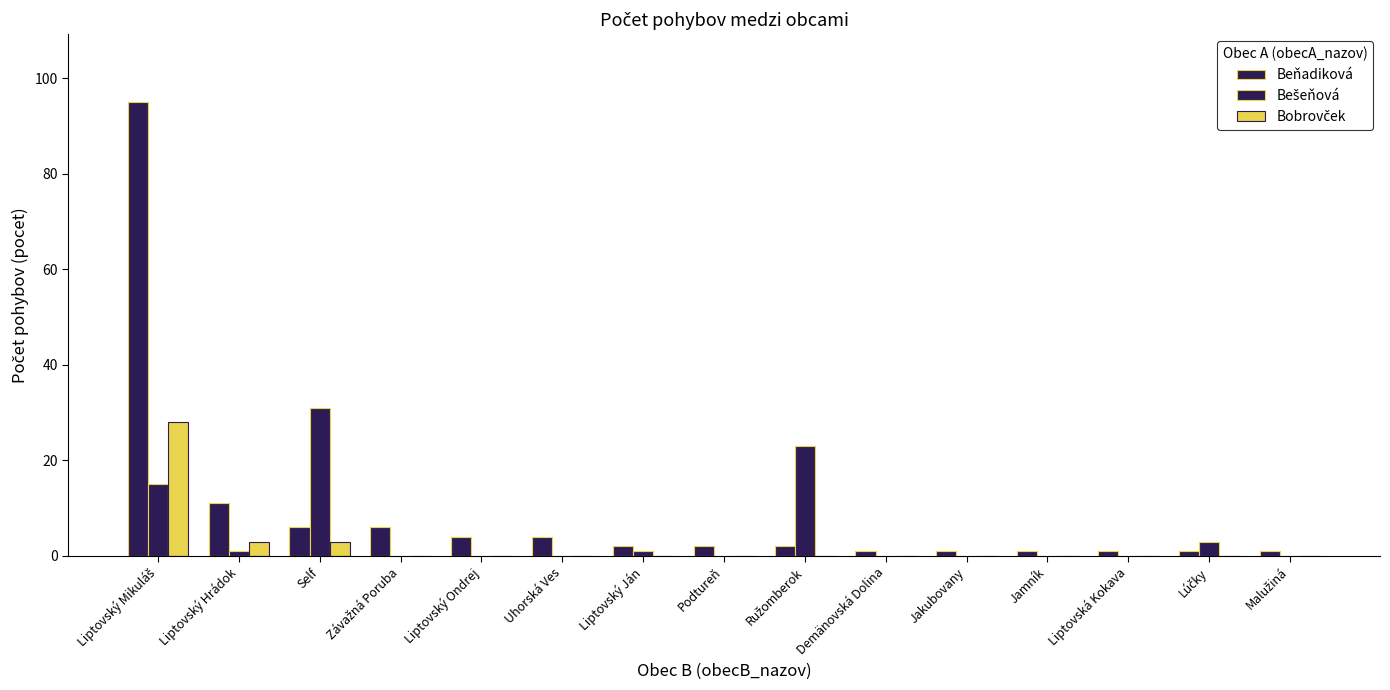

What is the spread (max minus min) of values at Lúčky?

3